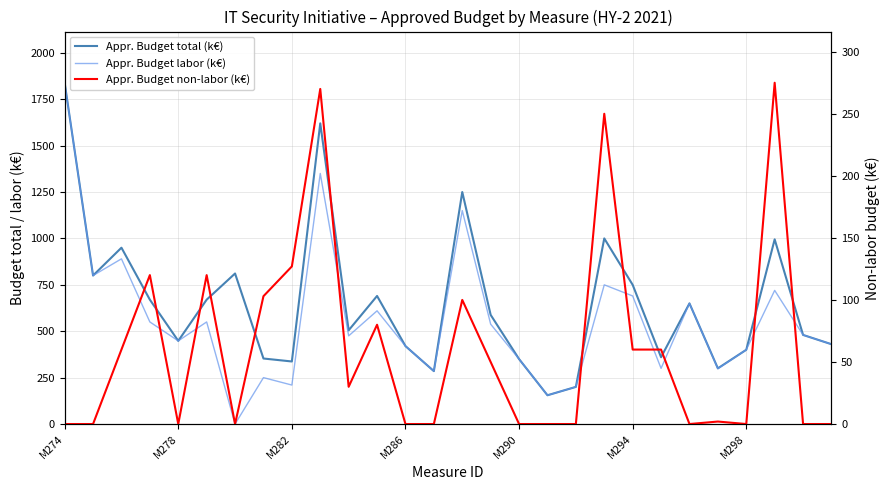

True or false: Appr. Budget labor (k€) and Appr. Budget total (k€) intersect in this chart.

False